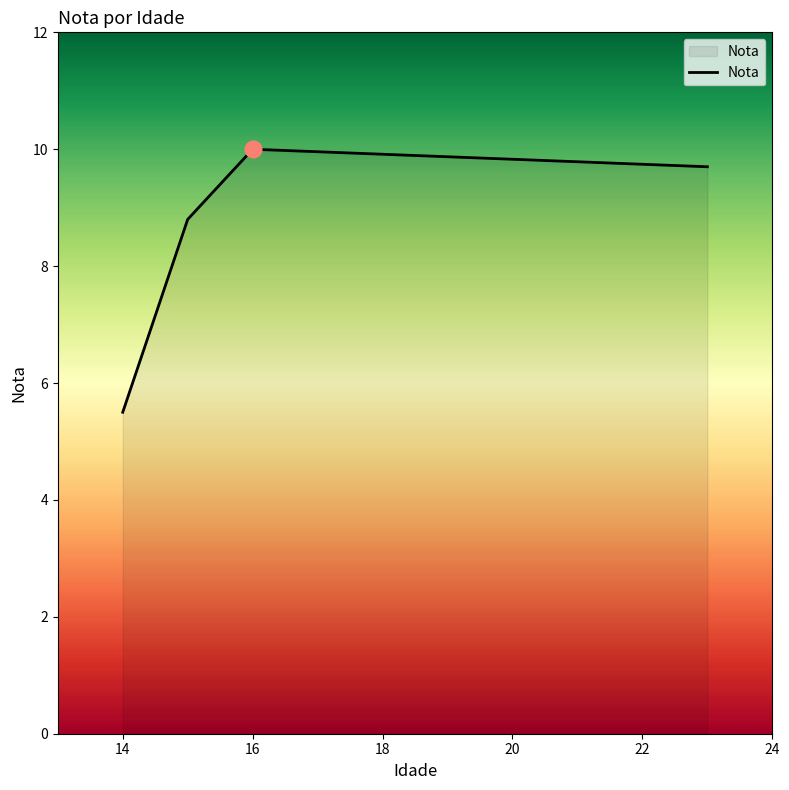

What is the minimum value shown in the chart?

5.5